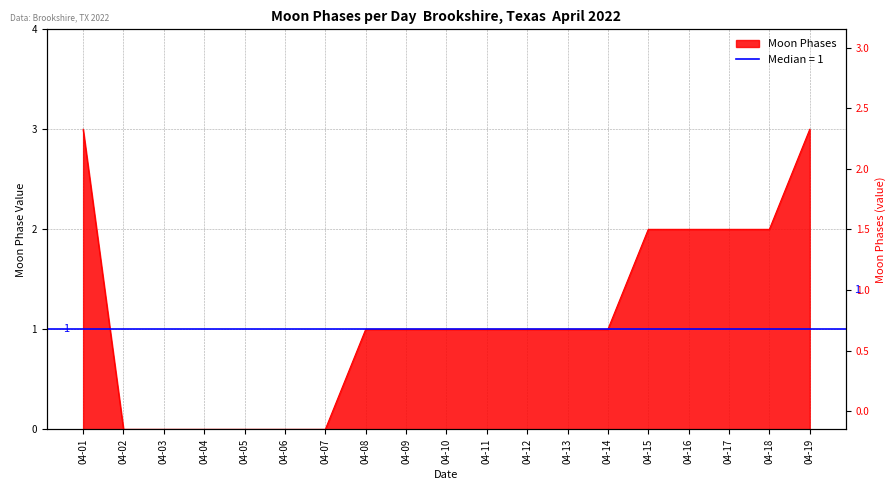

What is the average value?

1